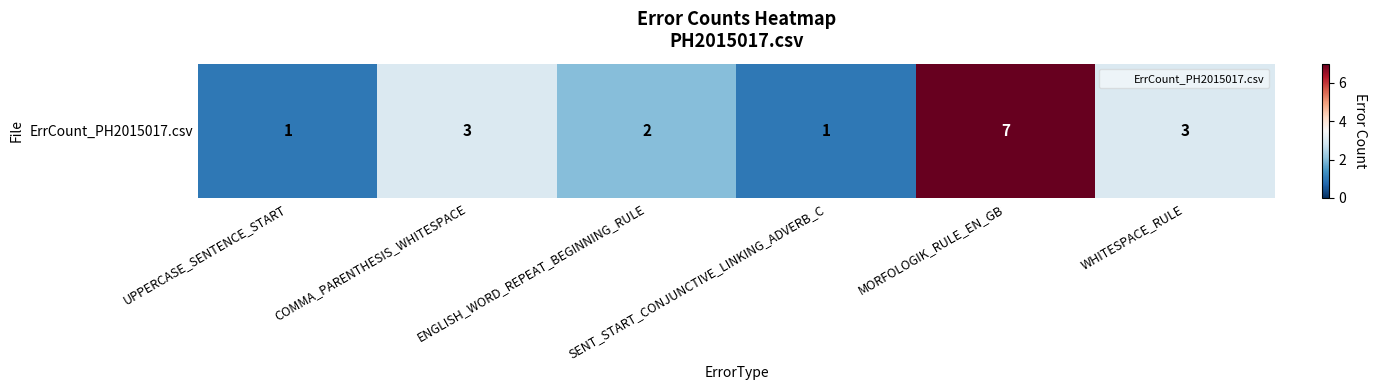

Which category has the highest value across all series?

MORFOLOGIK_RULE_EN_GB